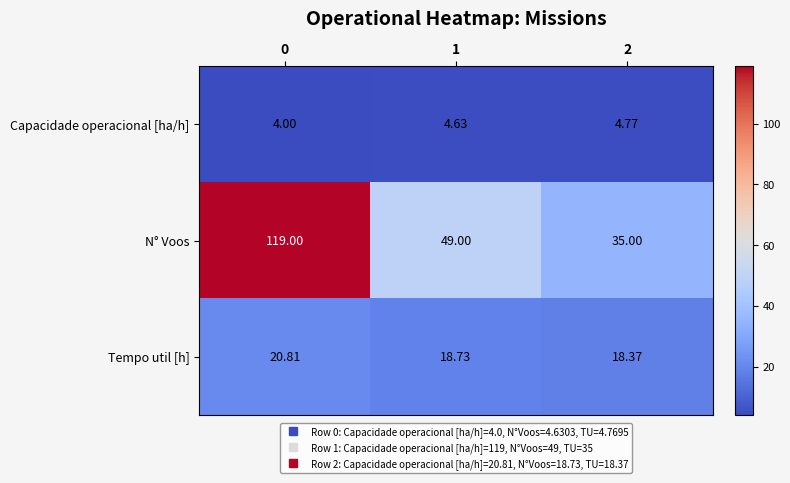

Rank the series at 0 from lowest to highest value.

Capacidade operacional [ha/h], Tempo util [h], N° Voos